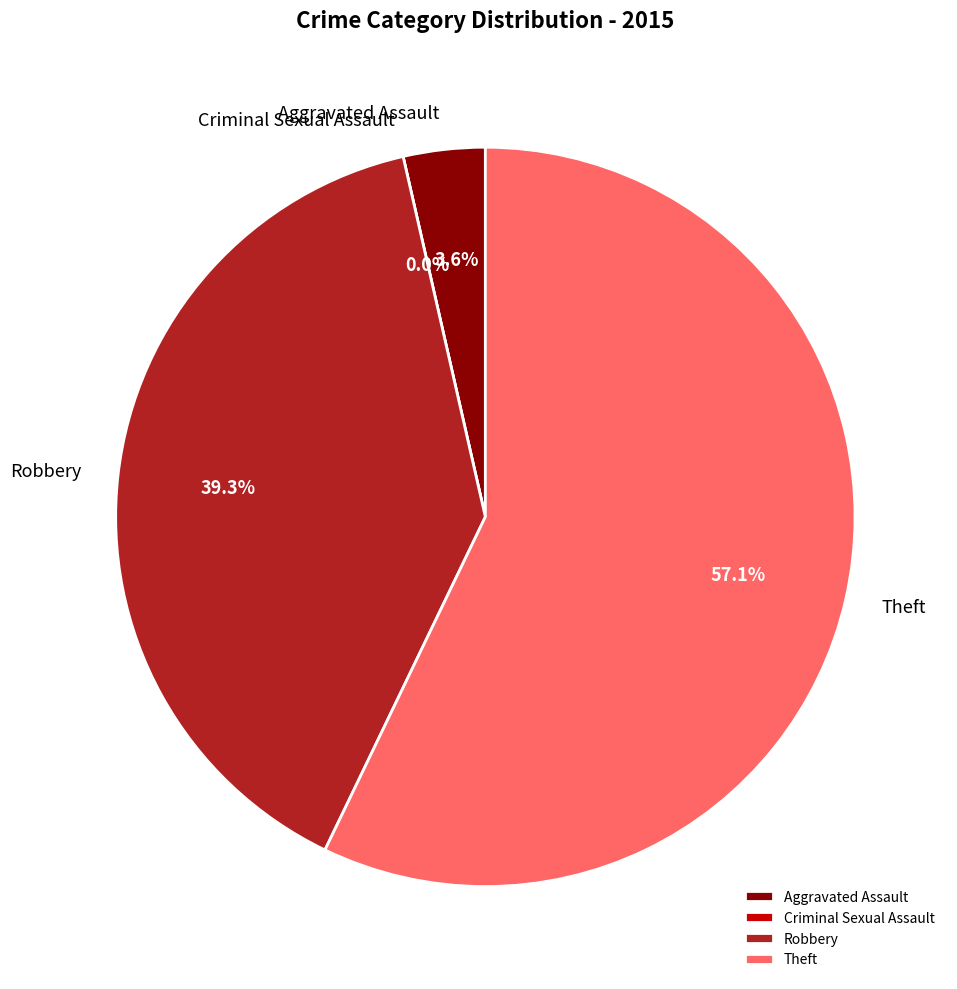

How many slices are in this pie chart?

4